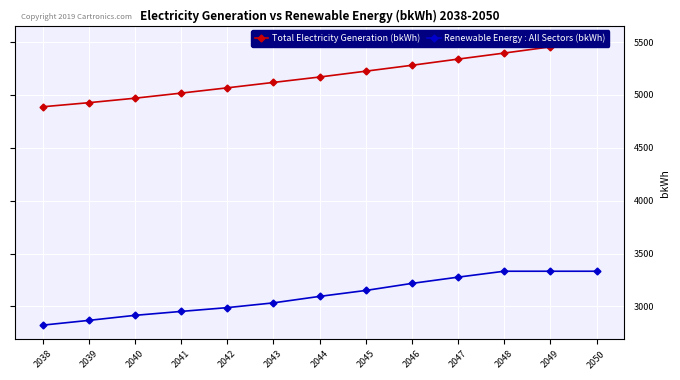

Read the Total Electricity Generation (bkWh) value at 2040.

4969.2